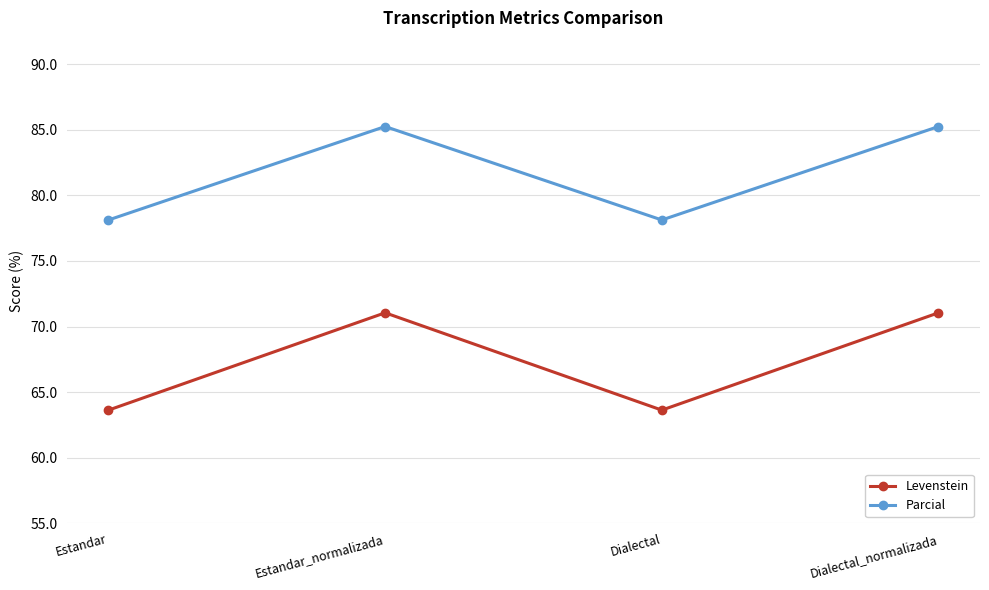

What is the difference between the maximum and minimum values in the Parcial series?

7.1